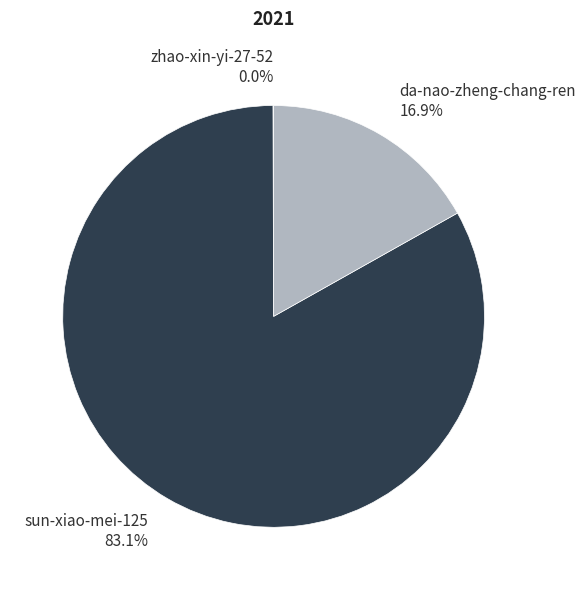

Combined, do da-nao-zheng-chang-ren 16.9% and sun-xiao-mei-125 83.1% account for over 50%?

Yes